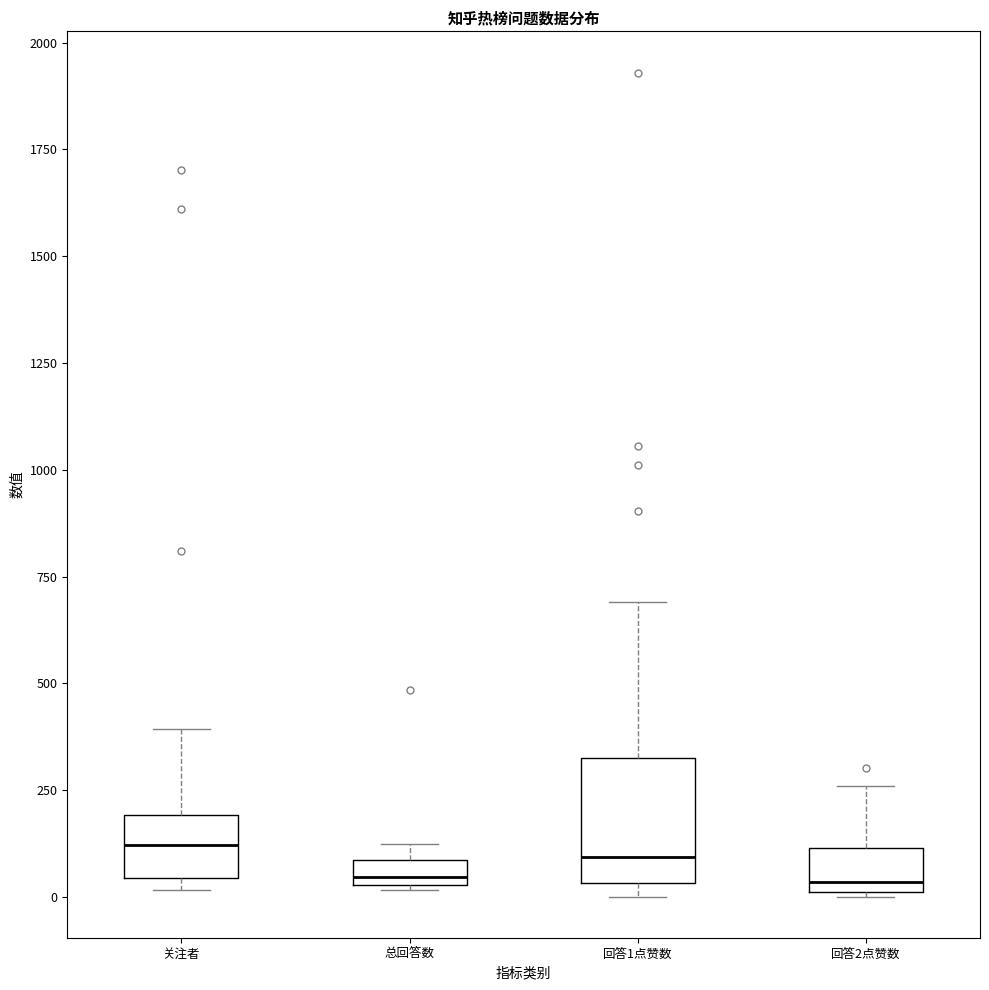

Which box is the tallest, from its lower edge to its upper edge?

回答1点赞数